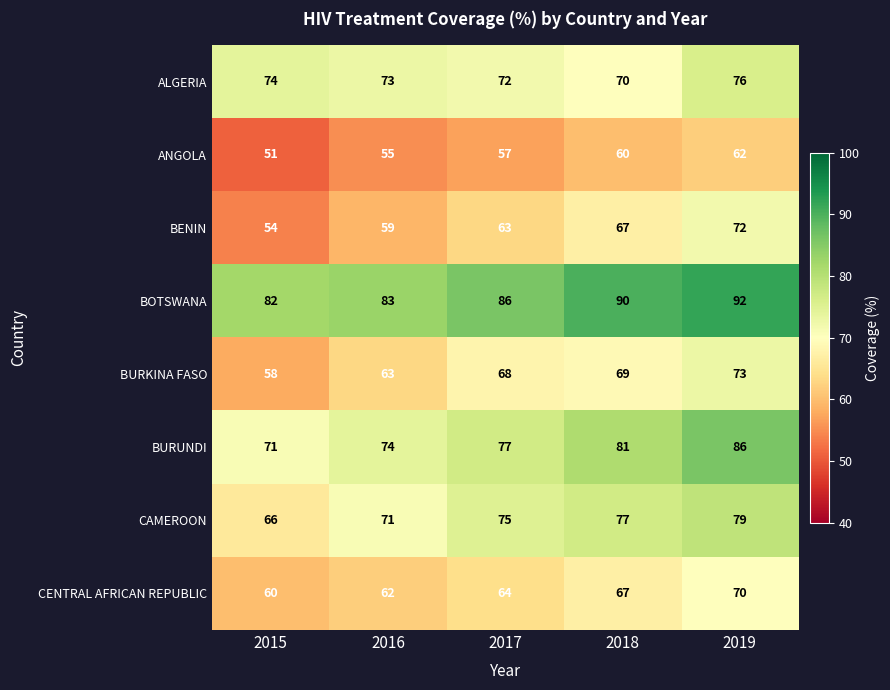

What is the total value across all series at 2019?

610